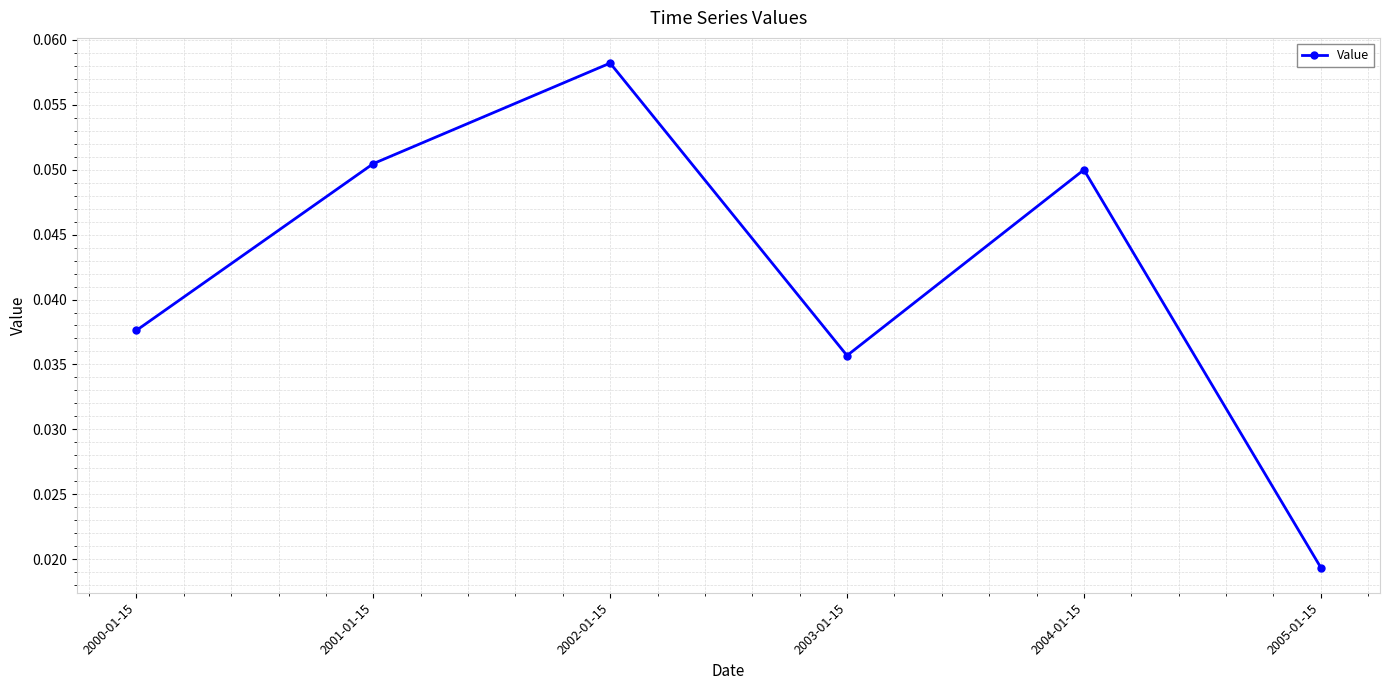

Which label corresponds to the largest value in the chart?

2002-01-15